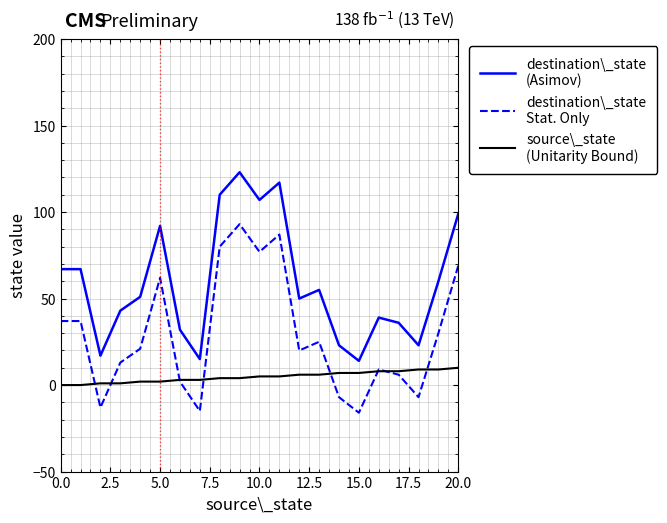

What is the greatest value displayed?

123